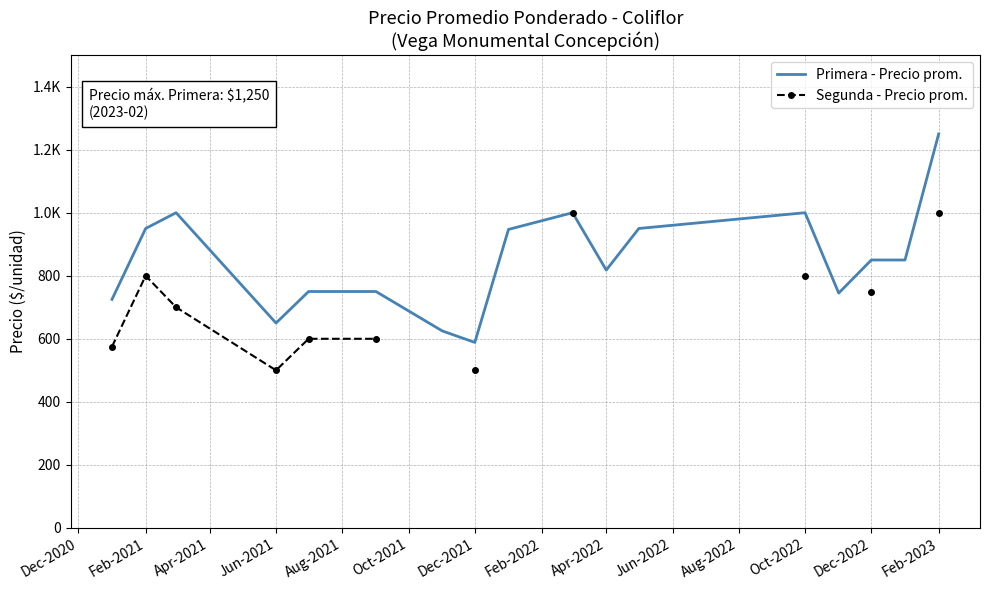

What is the difference between the maximum and minimum values in the Primera - Precio prom. series?

661.5